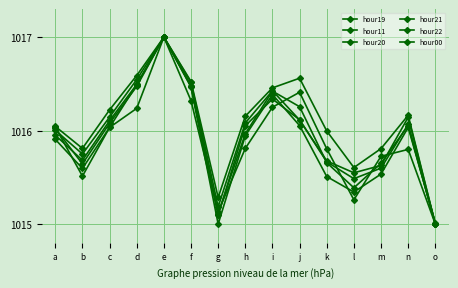

Count the number of categories in the chart.

15